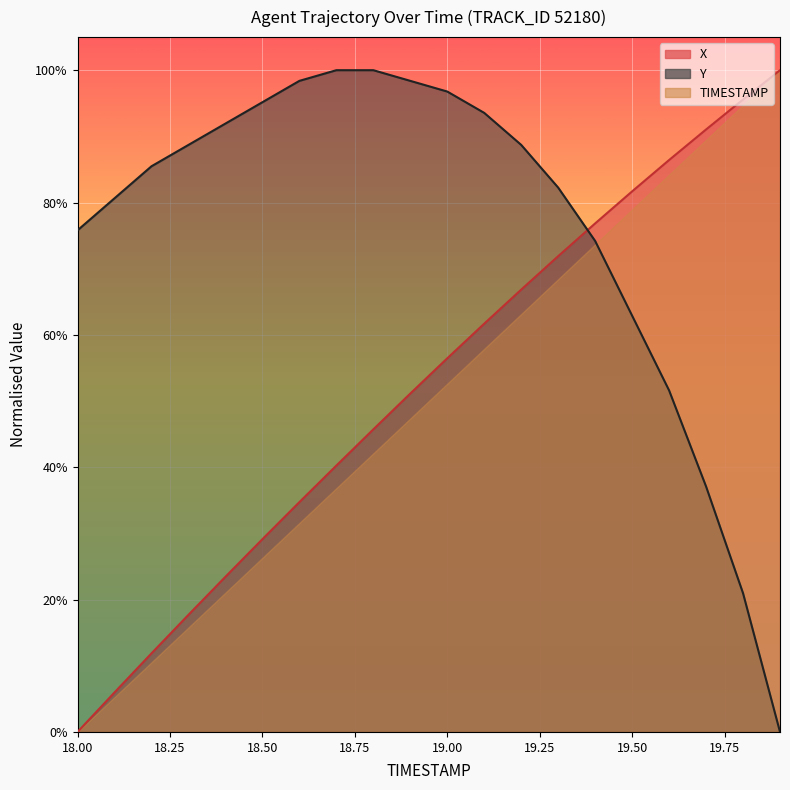

Read the Y value at 18.3.

0.9